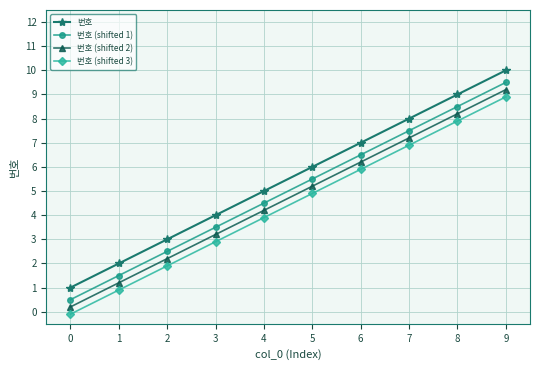

What are all the series names shown in the legend?

번호, 번호 (shifted 1), 번호 (shifted 2), 번호 (shifted 3)